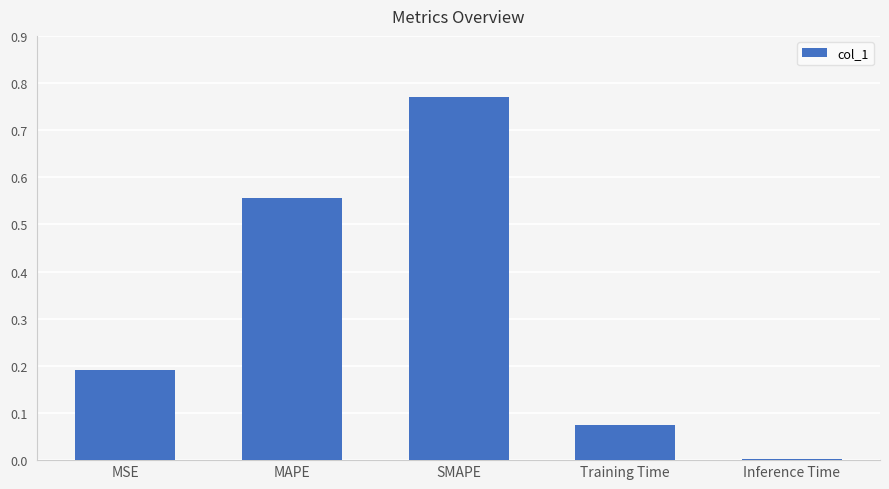

What is the change in value from MSE to MAPE?

+0.4